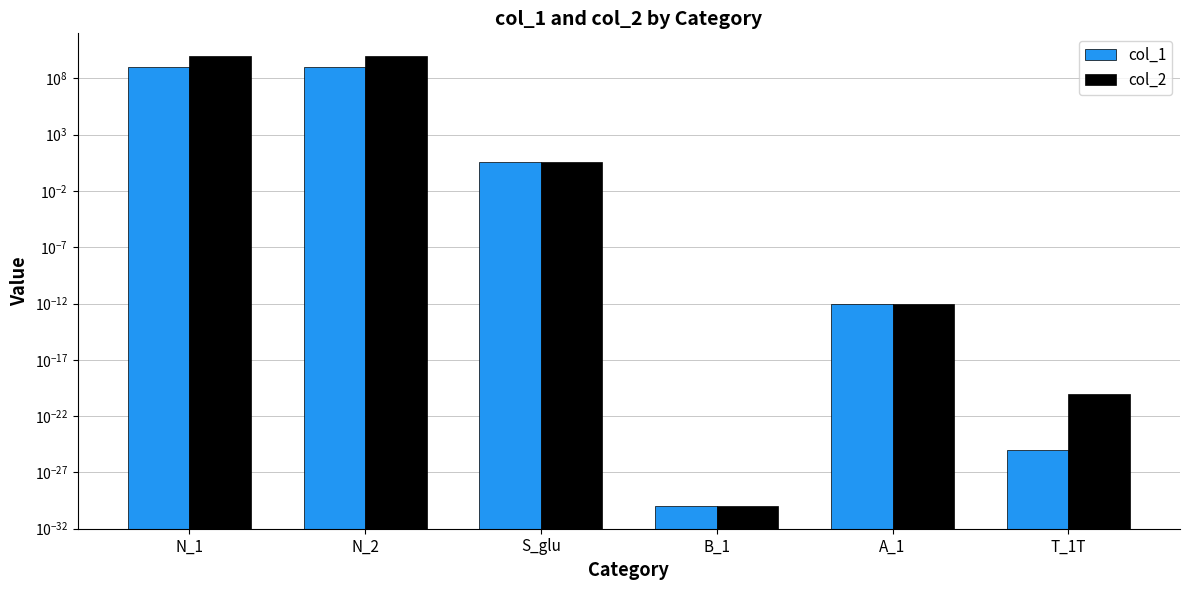

What is the maximum value shown in the chart?

10000000000.0